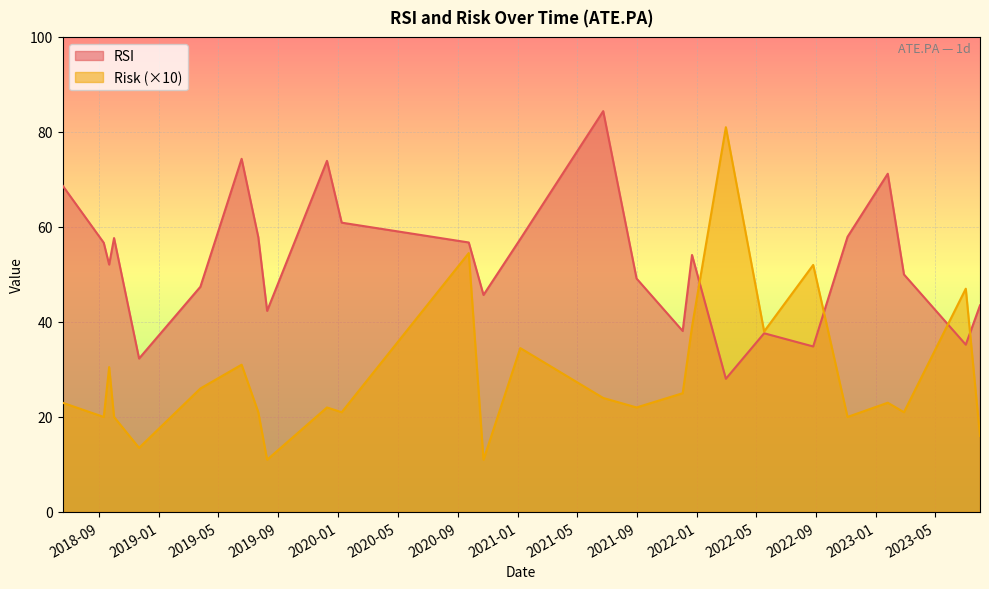

Between 2022-11-04 and 2023-07-03, which is larger?

2022-11-04